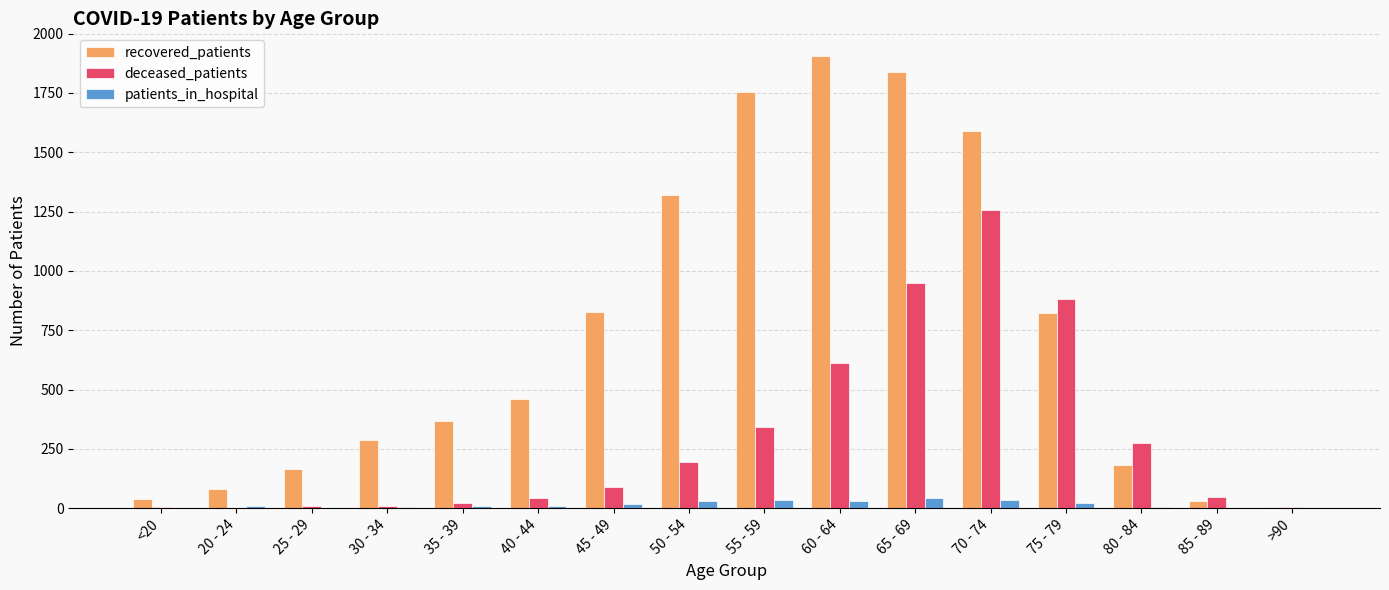

Is it true that deceased_patients equals 344 at 55 - 59?

True